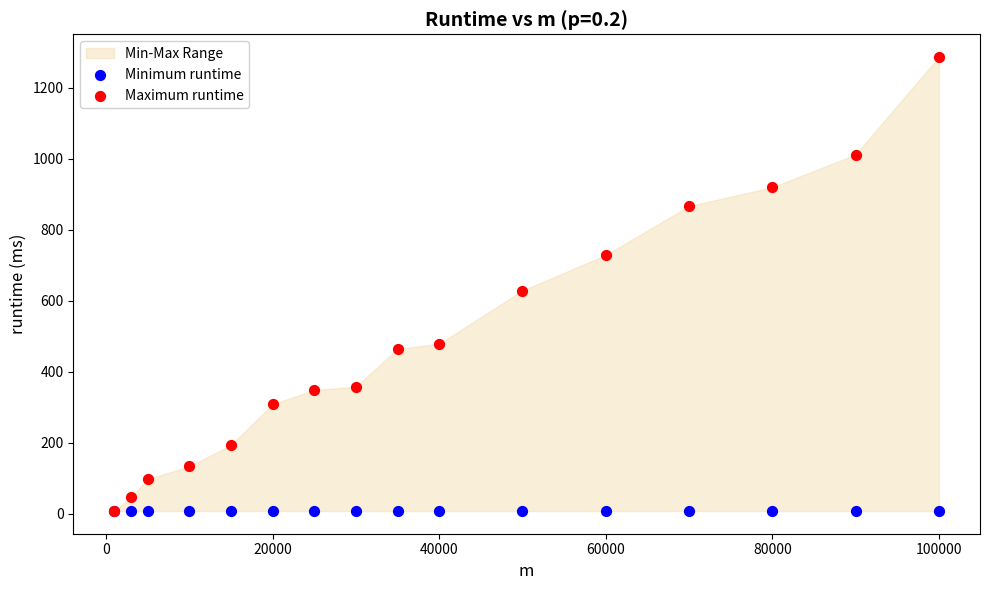

In the Maximum runtime series, what Y value is closest to 647?

629